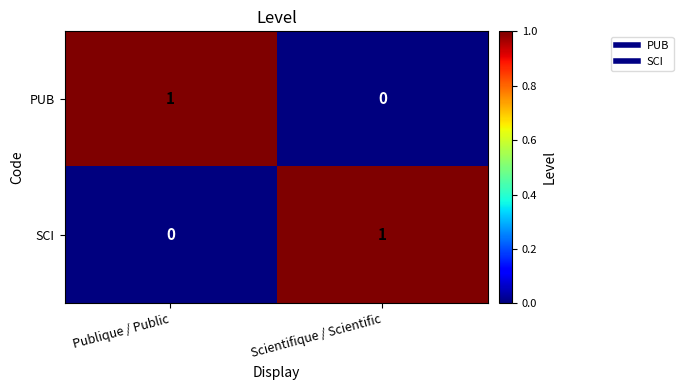

At which label is PUB closest to 0?

Scientifique / Scientific